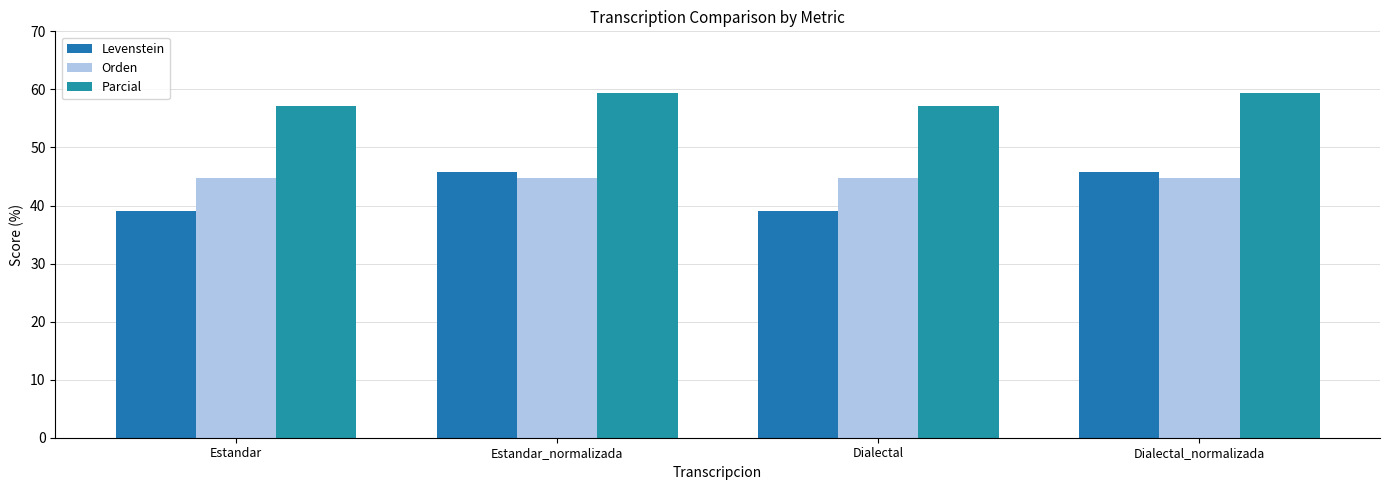

At which label does Parcial reach its peak?

Estandar_normalizada